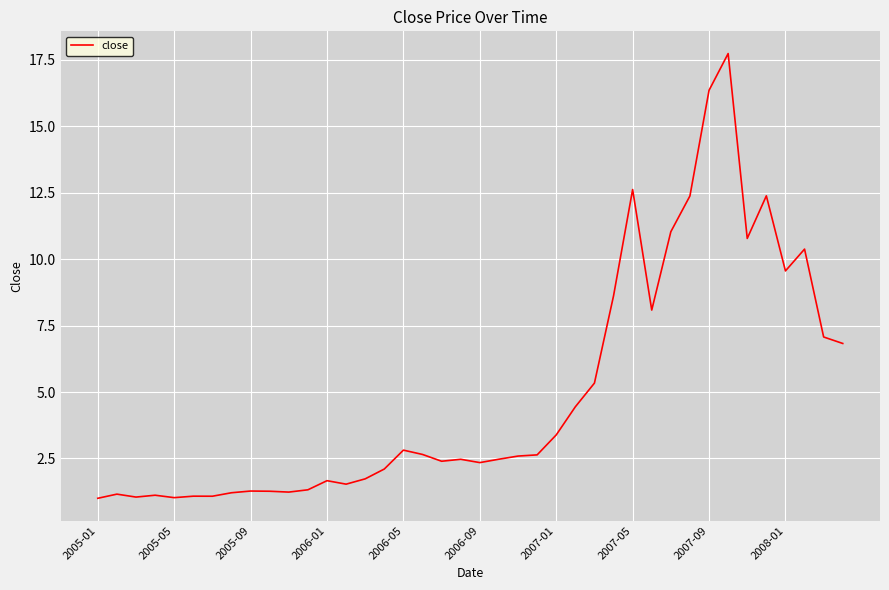

What is the difference between the maximum and minimum values?

16.7